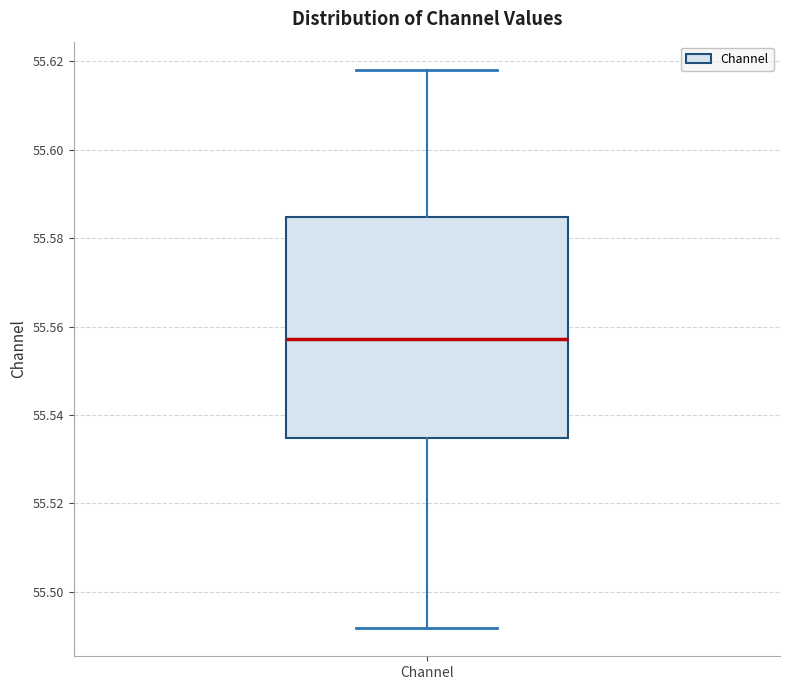

Transcribe this box plot: give where the median line is, the range the box spans, and where the two whiskers end, as read against the y-axis. The values are not printed on the chart, so give them approximately, as read against the axis.

median 55.558, box 55.534 to 55.584, whiskers 55.492 to 55.618